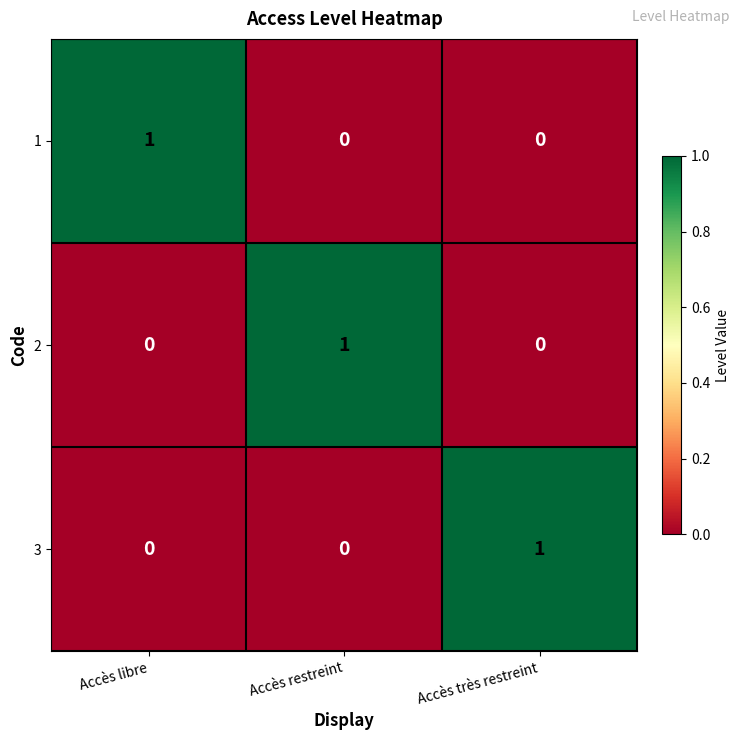

Which category has the highest value in the 1 series?

Accès libre